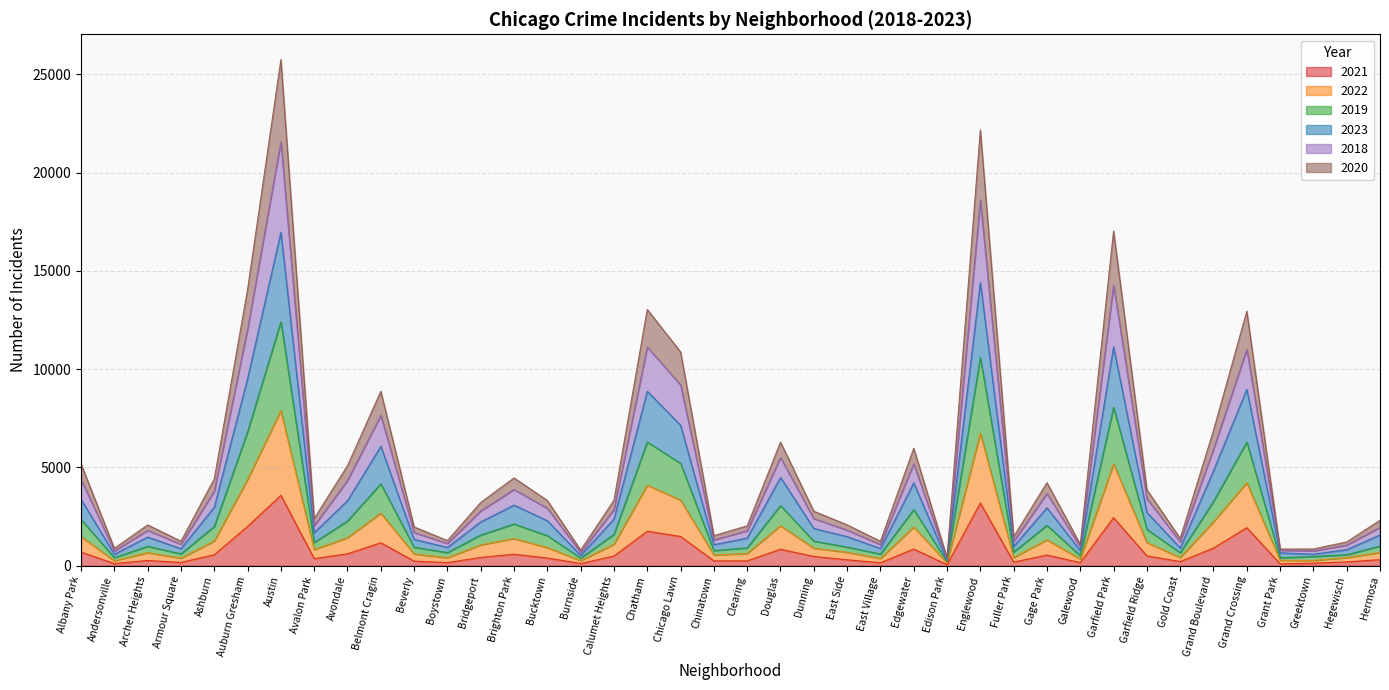

What is the total value across all series at Grand Boulevard?

6877